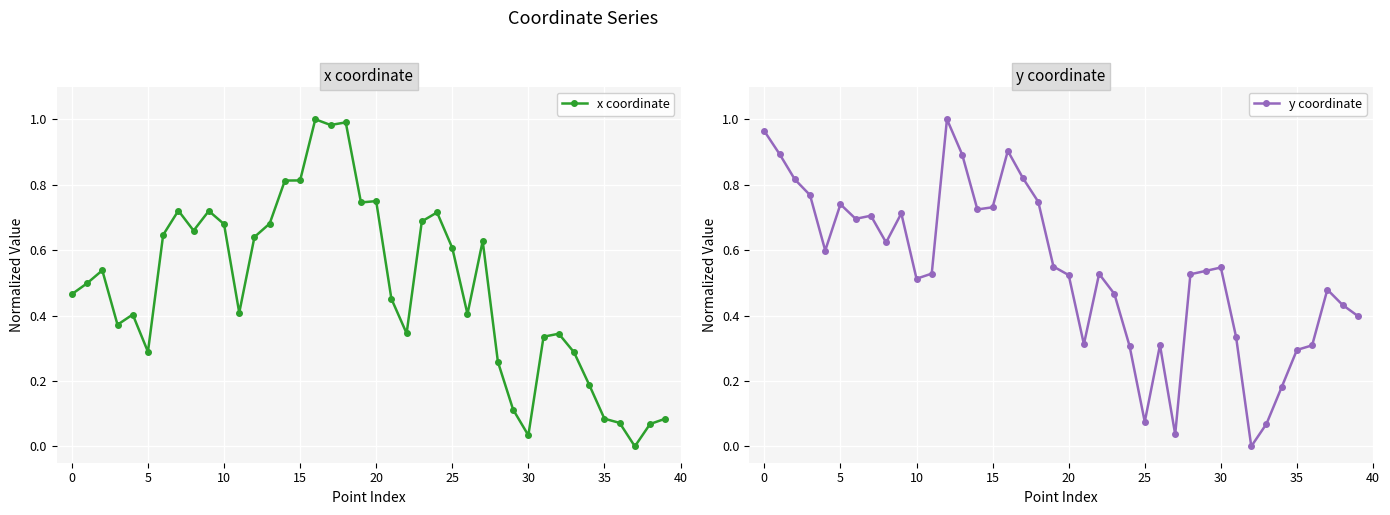

How many values in the y coordinate series exceed 0?

39